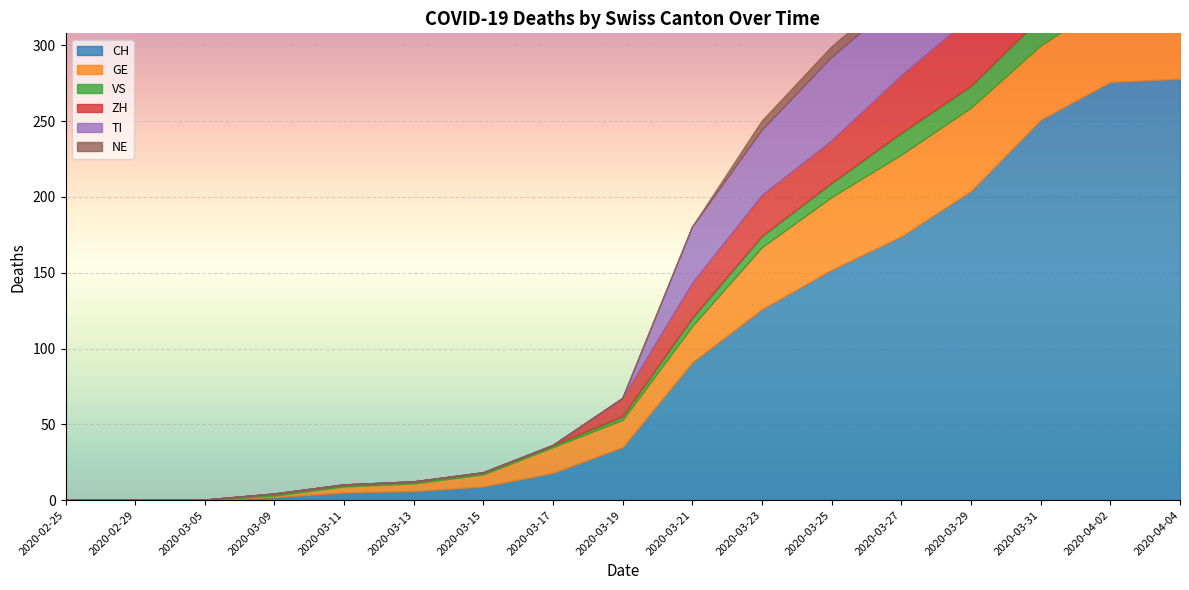

Is it true that NE equals 9 at 2020-04-04?

True